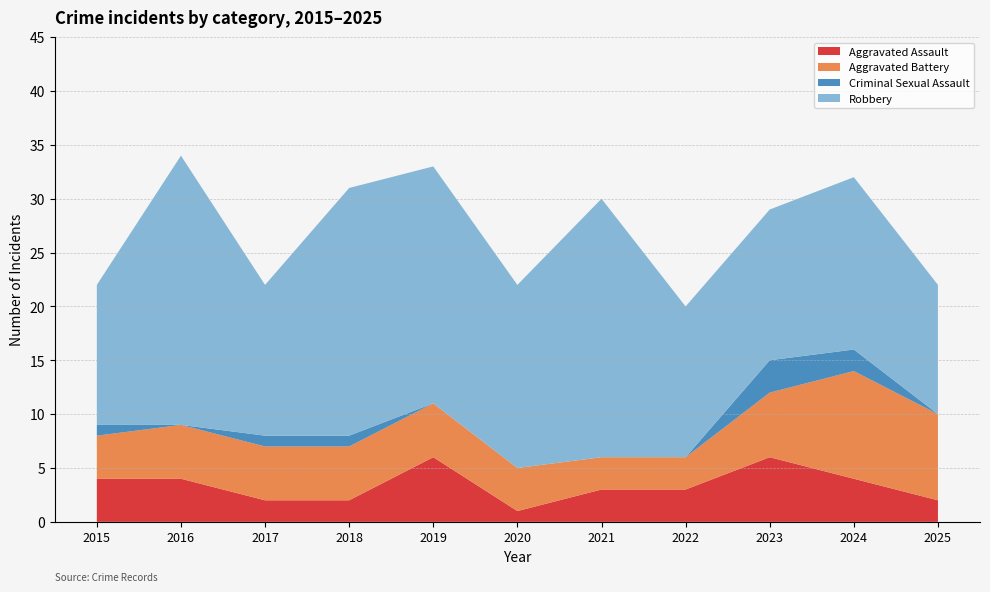

How many distinct data groups are displayed?

4